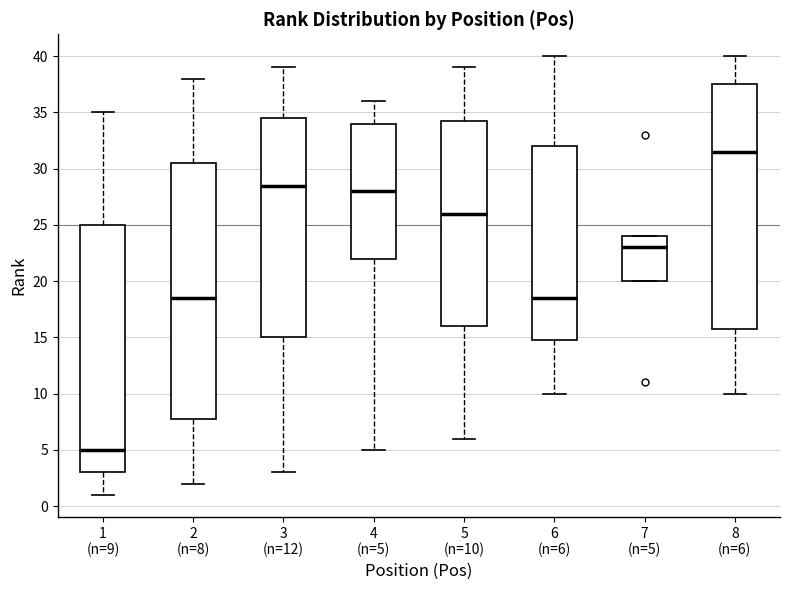

Which box is the tallest, from its lower edge to its upper edge?

2 (n=8)